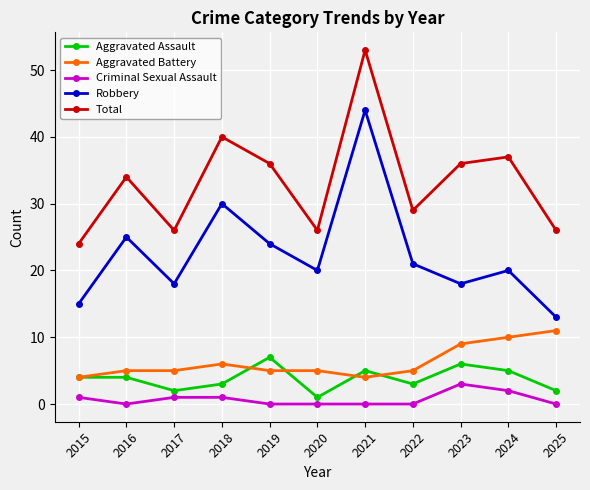

Which series changed the most between 2020 and 2021?

Total